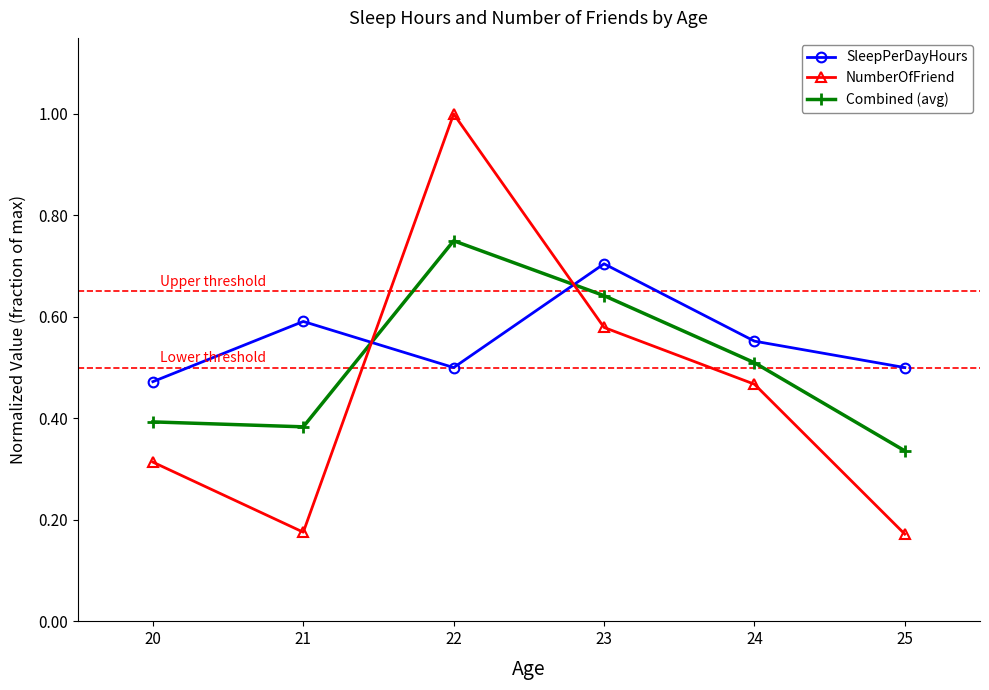

What is the highest value of the SleepPerDayHours series?

0.7